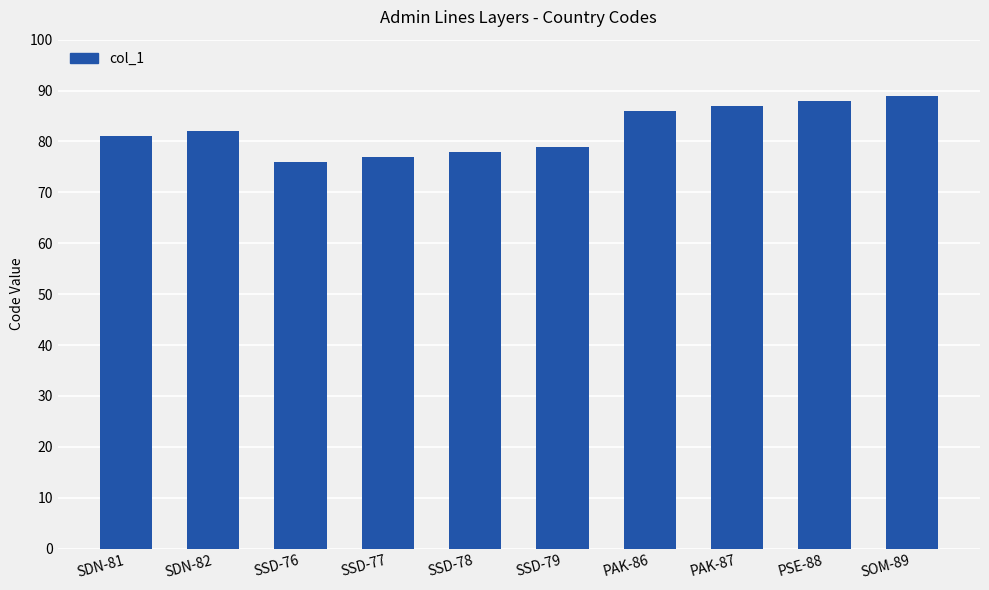

The chart shows a value of 132 at SDN-82. True or false?

False